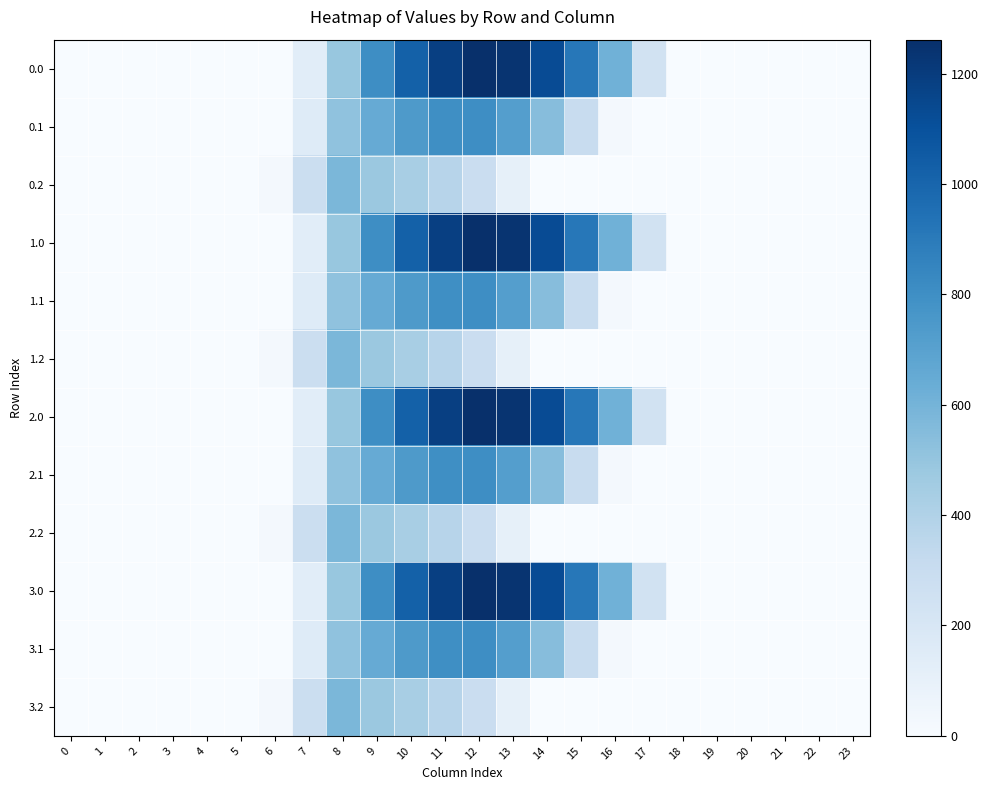

Reading left to right, transcribe all the data shown in this chart.

0.0: 0=0.0	1=0.0	2=0.0	3=0.0	4=0.0	5=0.0	6=0.0	7=134.3	8=489.3	9=804.0	10=1023.2	11=1185.2	12=1261.6	13=1237.4	14=1128.6	15=911.8	16=613.0	17=243.5	18=0.0	19=0.0	20=0.0	21=0.0	22=0.0	23=0.0
0.1: 0=0.0	1=0.0	2=0.0	3=0.0	4=0.0	5=0.0	6=0.0	7=153.2	8=514.8	9=646.9	10=742.1	11=800.2	12=806.9	13=715.3	14=544.1	15=301.4	16=26.8	17=0.0	18=0.0	19=0.0	20=0.0	21=0.0	22=0.0	23=0.0
0.2: 0=0.0	1=0.0	2=0.0	3=0.0	4=0.0	5=0.0	6=29.3	7=276.9	8=576.6	9=480.7	10=430.5	11=374.4	12=289.5	13=107.8	14=0.0	15=0.0	16=0.0	17=0.0	18=0.0	19=0.0	20=0.0	21=0.0	22=0.0	23=0.0
1.0: 0=0.0	1=0.0	2=0.0	3=0.0	4=0.0	5=0.0	6=0.0	7=134.3	8=489.3	9=804.0	10=1023.2	11=1185.2	12=1261.6	13=1237.4	14=1128.6	15=911.8	16=613.0	17=243.5	18=0.0	19=0.0	20=0.0	21=0.0	22=0.0	23=0.0
1.1: 0=0.0	1=0.0	2=0.0	3=0.0	4=0.0	5=0.0	6=0.0	7=153.2	8=514.8	9=646.9	10=742.1	11=800.2	12=806.9	13=715.3	14=544.1	15=301.4	16=26.8	17=0.0	18=0.0	19=0.0	20=0.0	21=0.0	22=0.0	23=0.0
1.2: 0=0.0	1=0.0	2=0.0	3=0.0	4=0.0	5=0.0	6=29.3	7=276.9	8=576.6	9=480.7	10=430.5	11=374.4	12=289.5	13=107.8	14=0.0	15=0.0	16=0.0	17=0.0	18=0.0	19=0.0	20=0.0	21=0.0	22=0.0	23=0.0
2.0: 0=0.0	1=0.0	2=0.0	3=0.0	4=0.0	5=0.0	6=0.0	7=134.3	8=489.3	9=804.0	10=1023.2	11=1185.2	12=1261.6	13=1237.4	14=1128.6	15=911.8	16=613.0	17=243.5	18=0.0	19=0.0	20=0.0	21=0.0	22=0.0	23=0.0
2.1: 0=0.0	1=0.0	2=0.0	3=0.0	4=0.0	5=0.0	6=0.0	7=153.2	8=514.8	9=646.9	10=742.1	11=800.2	12=806.9	13=715.3	14=544.1	15=301.4	16=26.8	17=0.0	18=0.0	19=0.0	20=0.0	21=0.0	22=0.0	23=0.0
2.2: 0=0.0	1=0.0	2=0.0	3=0.0	4=0.0	5=0.0	6=29.3	7=276.9	8=576.6	9=480.7	10=430.5	11=374.4	12=289.5	13=107.8	14=0.0	15=0.0	16=0.0	17=0.0	18=0.0	19=0.0	20=0.0	21=0.0	22=0.0	23=0.0
3.0: 0=0.0	1=0.0	2=0.0	3=0.0	4=0.0	5=0.0	6=0.0	7=134.3	8=489.3	9=804.0	10=1023.2	11=1185.2	12=1261.6	13=1237.4	14=1128.6	15=911.8	16=613.0	17=243.5	18=0.0	19=0.0	20=0.0	21=0.0	22=0.0	23=0.0
3.1: 0=0.0	1=0.0	2=0.0	3=0.0	4=0.0	5=0.0	6=0.0	7=153.2	8=514.8	9=646.9	10=742.1	11=800.2	12=806.9	13=715.3	14=544.1	15=301.4	16=26.8	17=0.0	18=0.0	19=0.0	20=0.0	21=0.0	22=0.0	23=0.0
3.2: 0=0.0	1=0.0	2=0.0	3=0.0	4=0.0	5=0.0	6=29.3	7=276.9	8=576.6	9=480.7	10=430.5	11=374.4	12=289.5	13=107.8	14=0.0	15=0.0	16=0.0	17=0.0	18=0.0	19=0.0	20=0.0	21=0.0	22=0.0	23=0.0